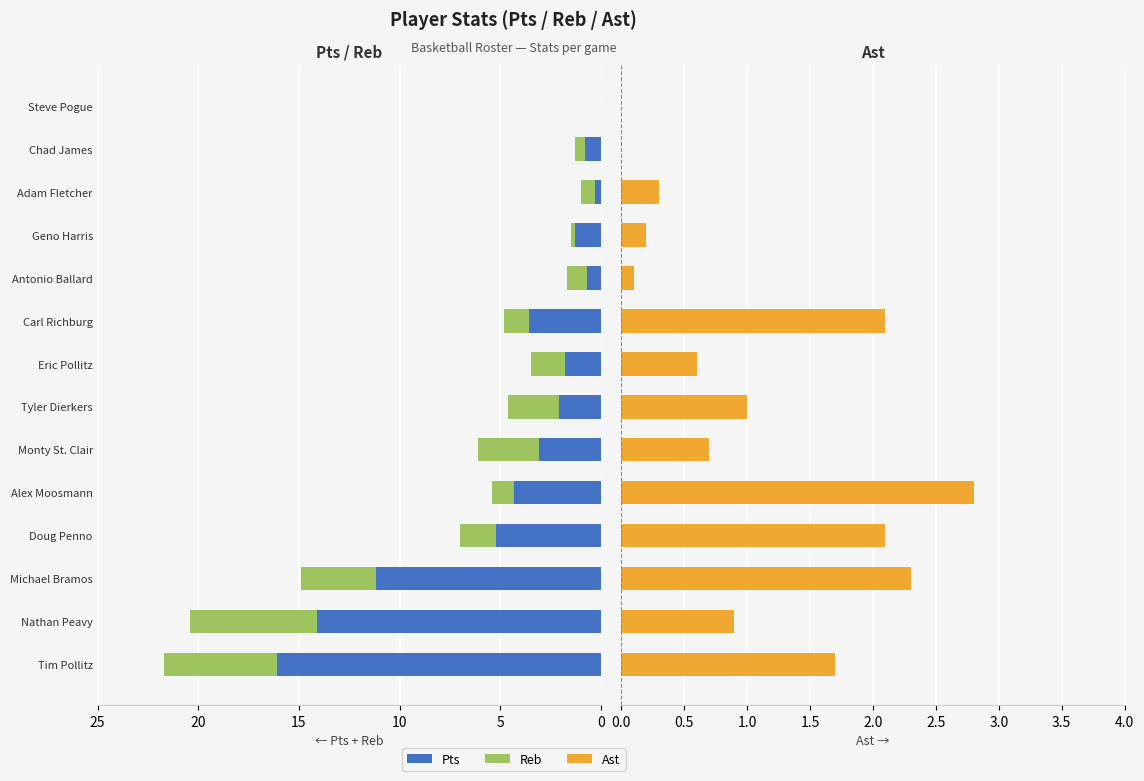

What is the difference between the maximum and minimum values in the Reb series?

6.3